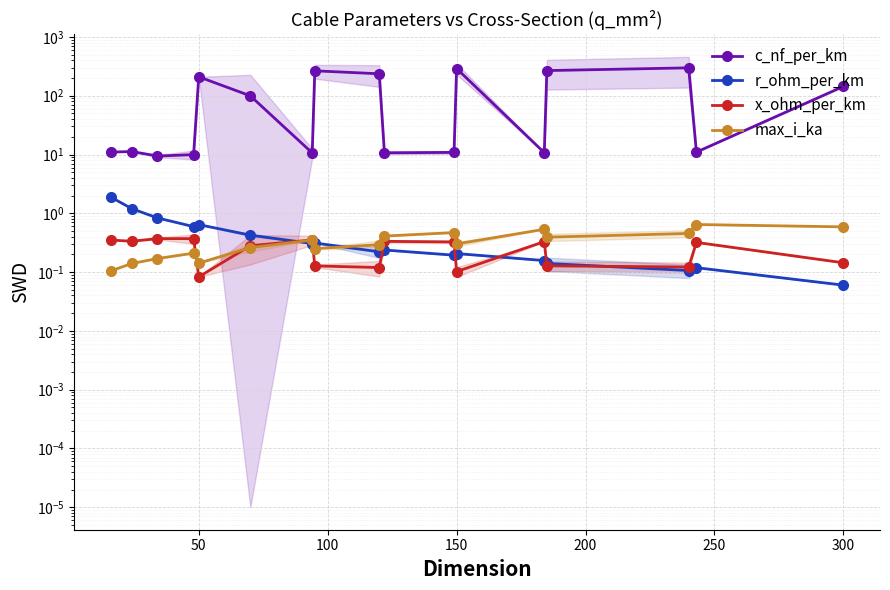

What is the difference between the second highest and second lowest values in the max_i_ka series?

0.4